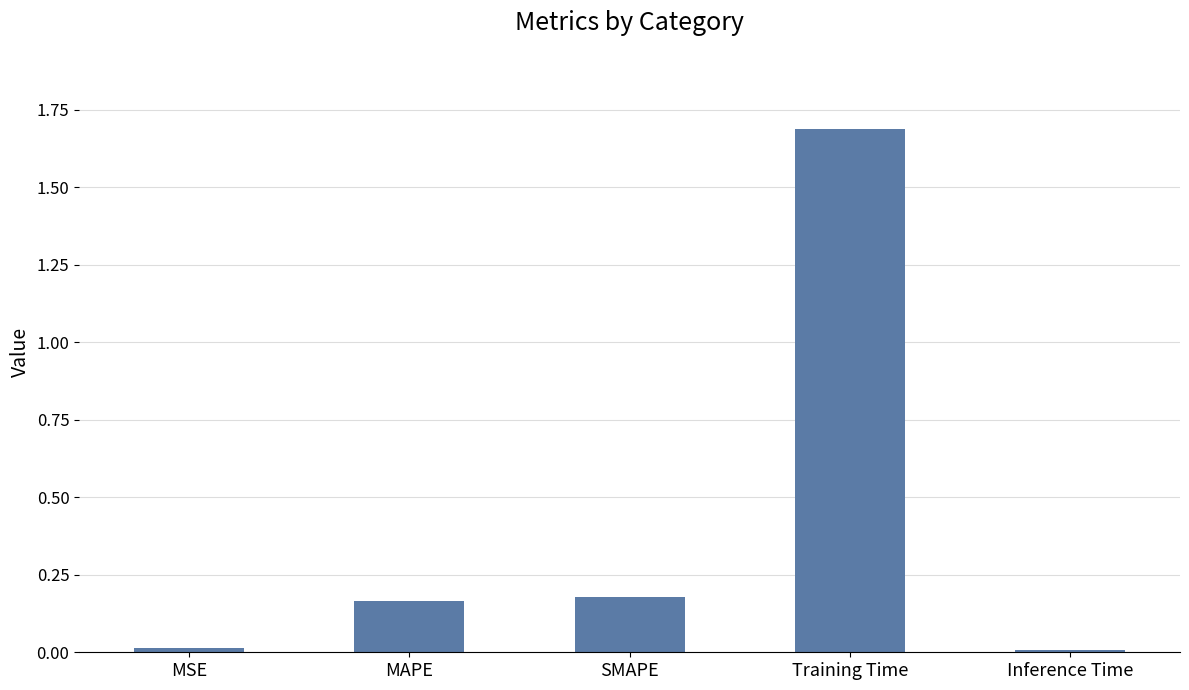

The chart shows a value of 0.1 at SMAPE. True or false?

False